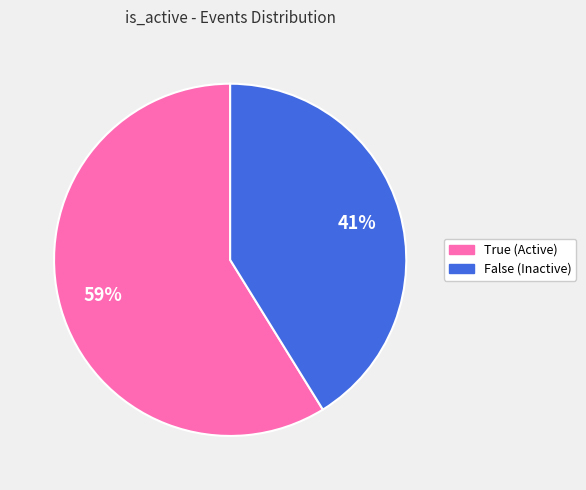

What percentage is the False slice, to the nearest percent?

41%